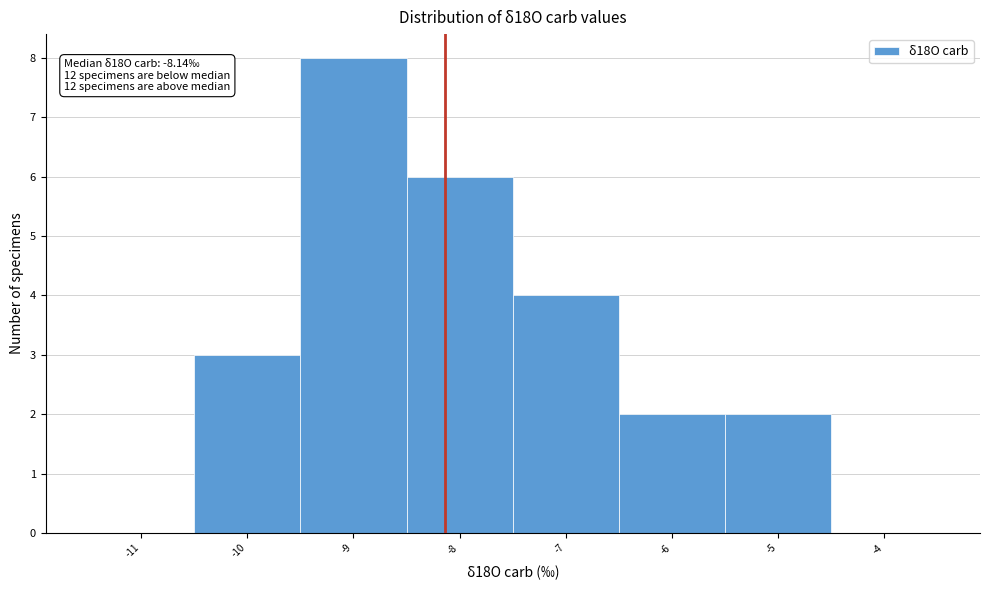

Over which range of the x-axis is the bar tallest?

-9.5 to -8.5